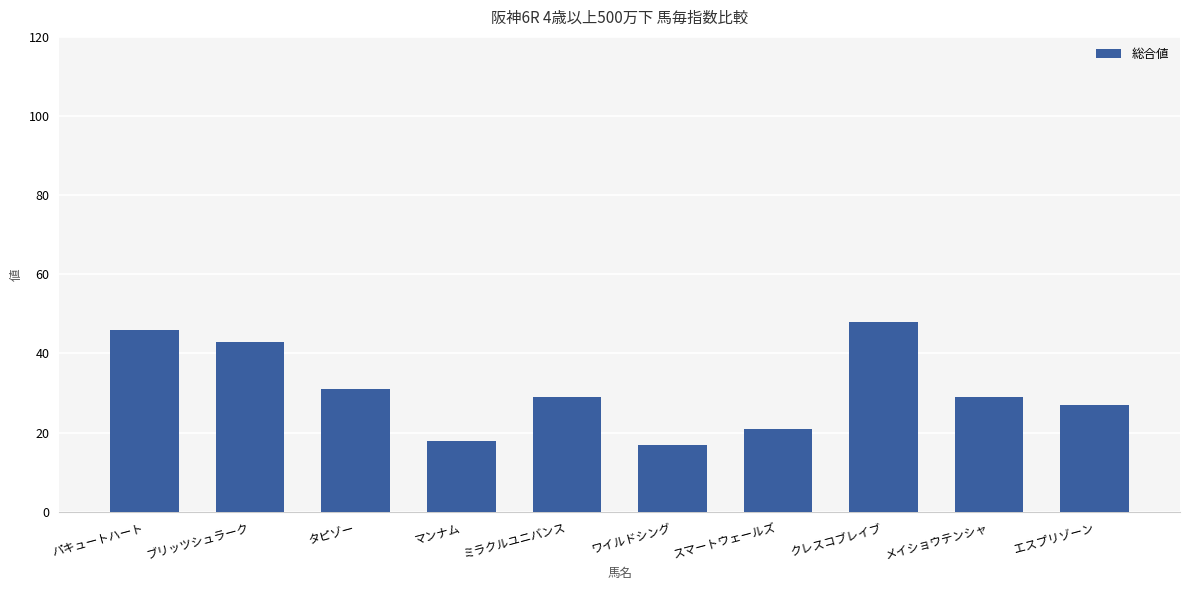

Count the number of data series in this chart.

1